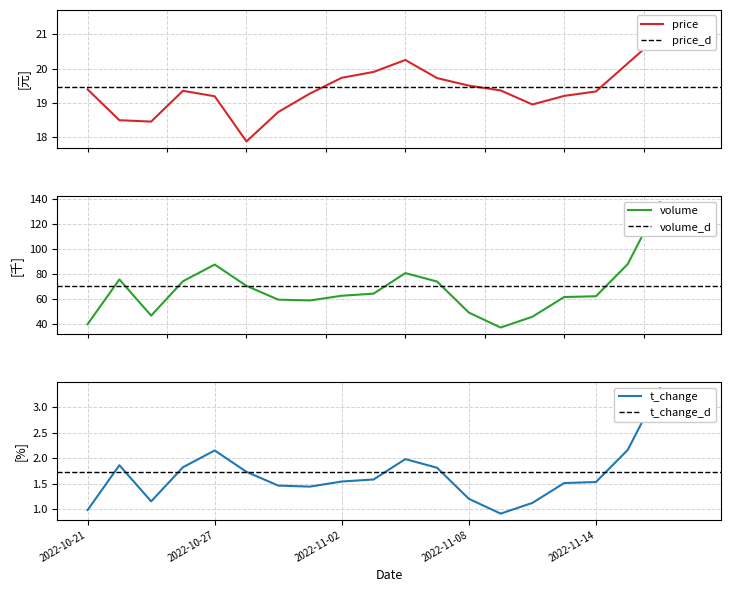

Rank the series by their maximum value, from lowest to highest.

t_change, price, volume